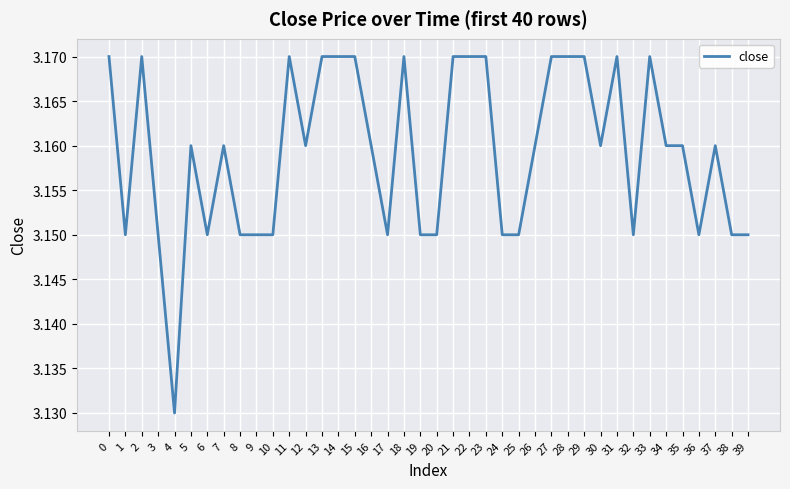

Is it true that the value at 17 is 1.6?

False